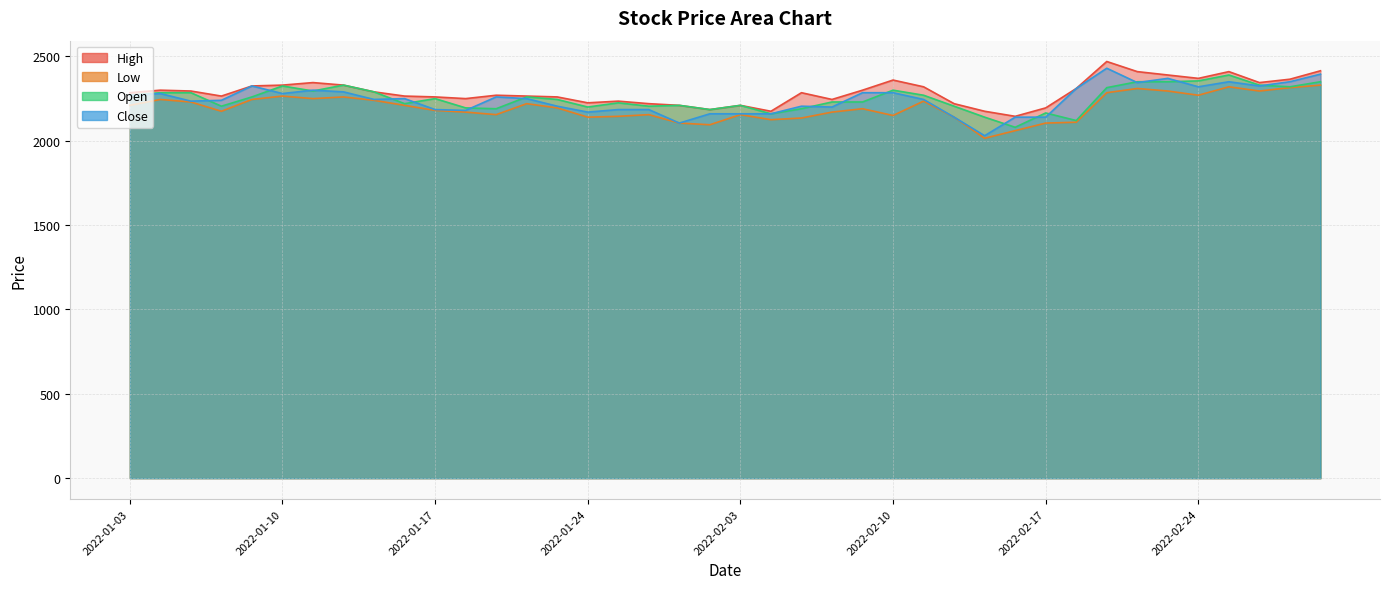

What is the label of the 3rd point from the left?

2022-01-05